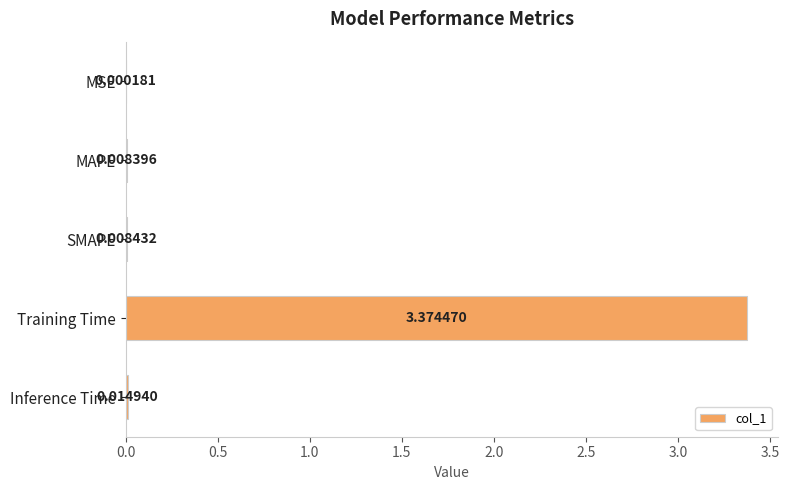

Which has a higher value, SMAPE or Inference Time?

Inference Time